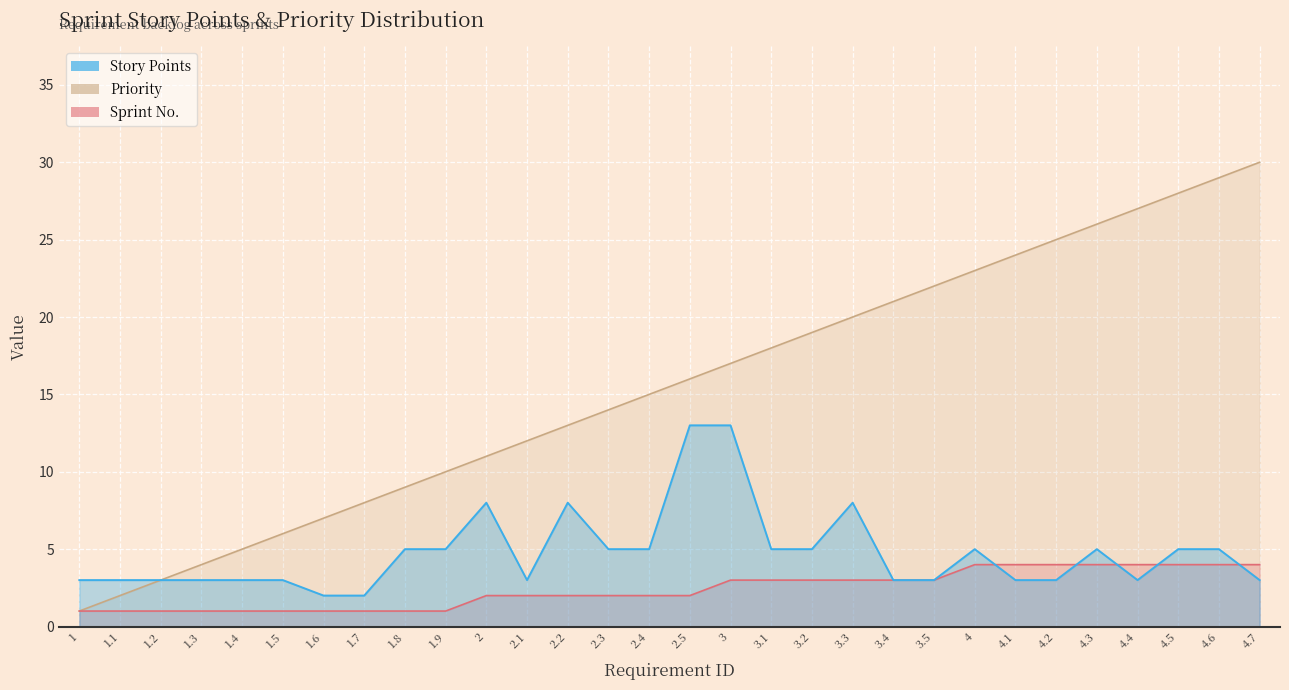

List the series in order of their overall mean, lowest first.

Sprint No., Story Points, Priority